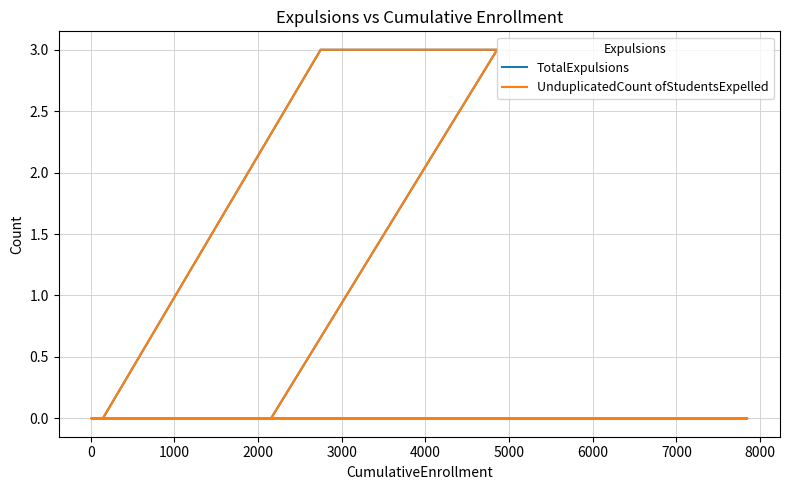

How many values in the UnduplicatedCount ofStudentsExpelled series exceed 0?

2